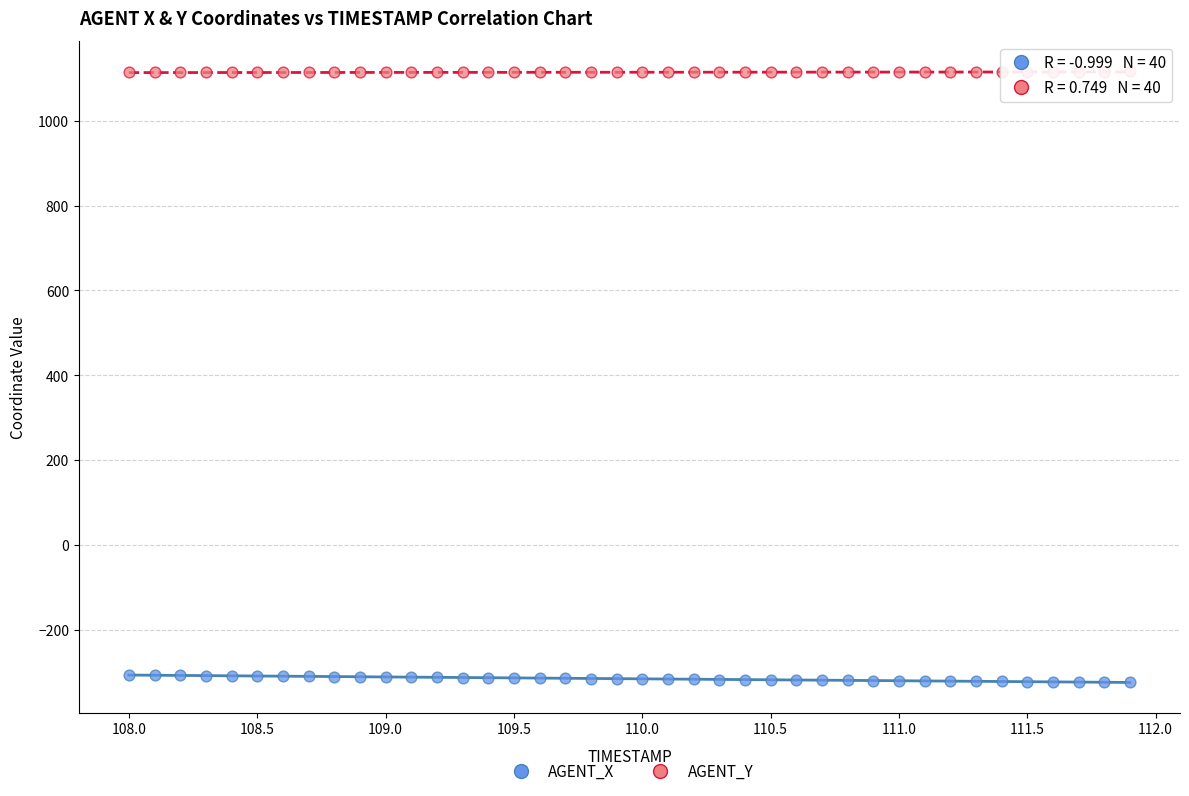

Across all data points, what is the range of Y values (max minus min)?

1439.1